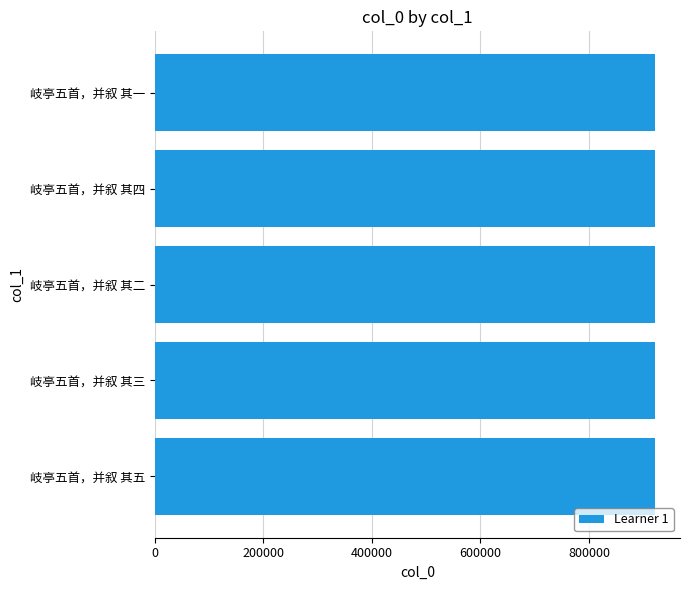

How many values are between 921301 and 921303?

3